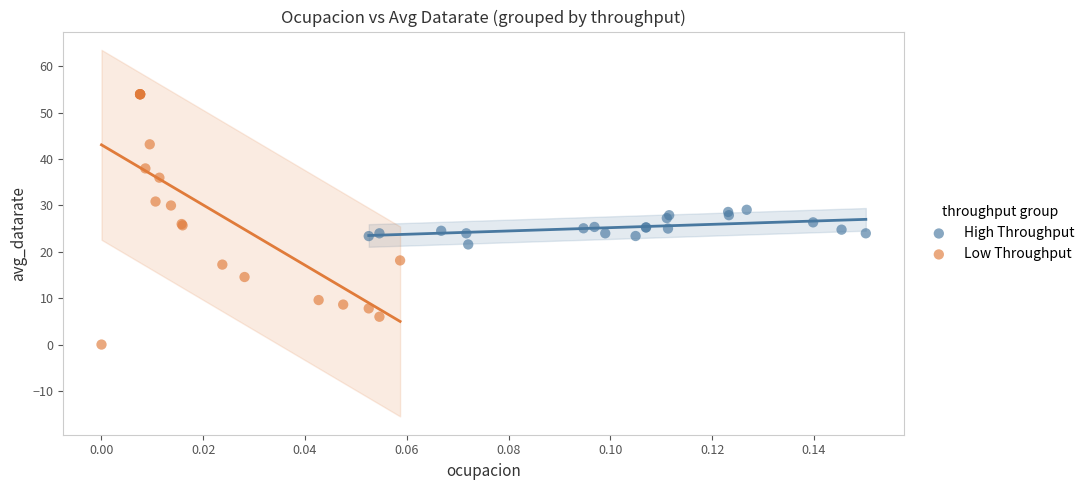

Which series reaches the minimum Y coordinate?

Low Throughput